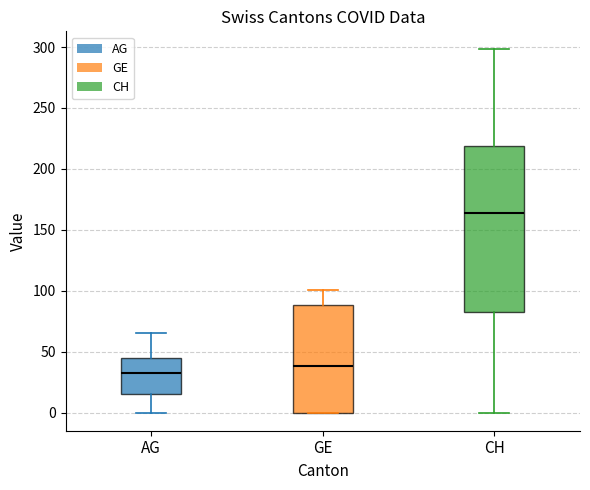

Reading left to right, read every box against the y-axis: the position of its median line, the range the box covers, and the ends of its whiskers. The values are not printed on the chart, so give them approximately, as read against the axis.

AG: median 35, box 15 to 45, whiskers 0 to 65
GE: median 40, box 0 to 90, whiskers 0 to 100
CH: median 165, box 85 to 220, whiskers 0 to 300